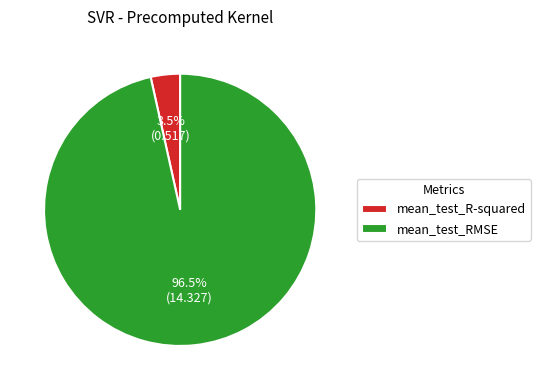

Which category has the biggest portion of the pie?

mean_test_RMSE